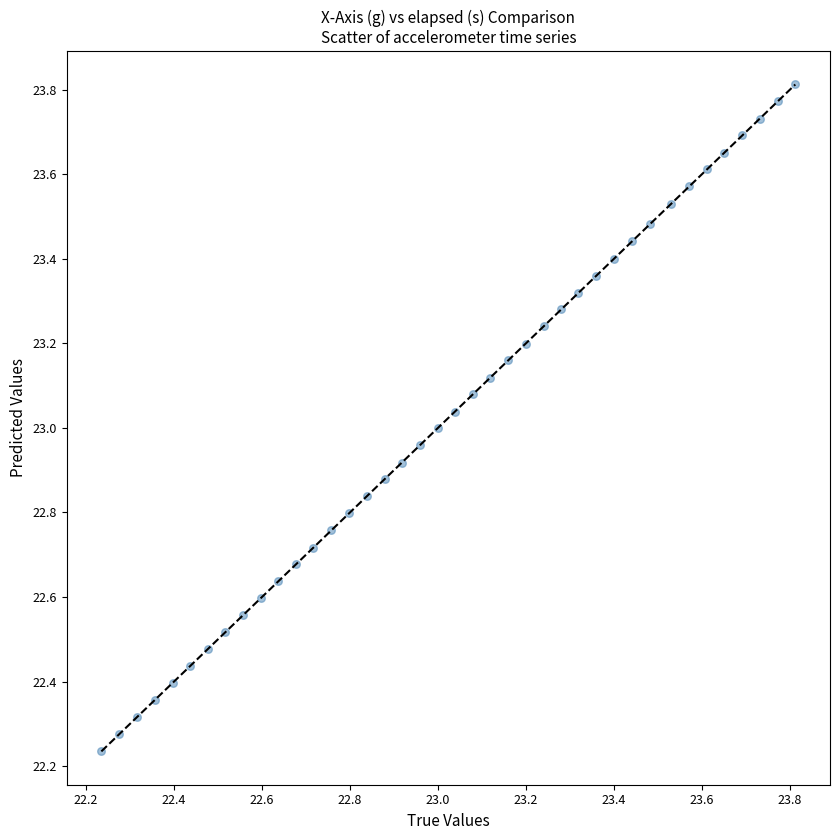

What is the range of Y values (max minus min)?

1.6